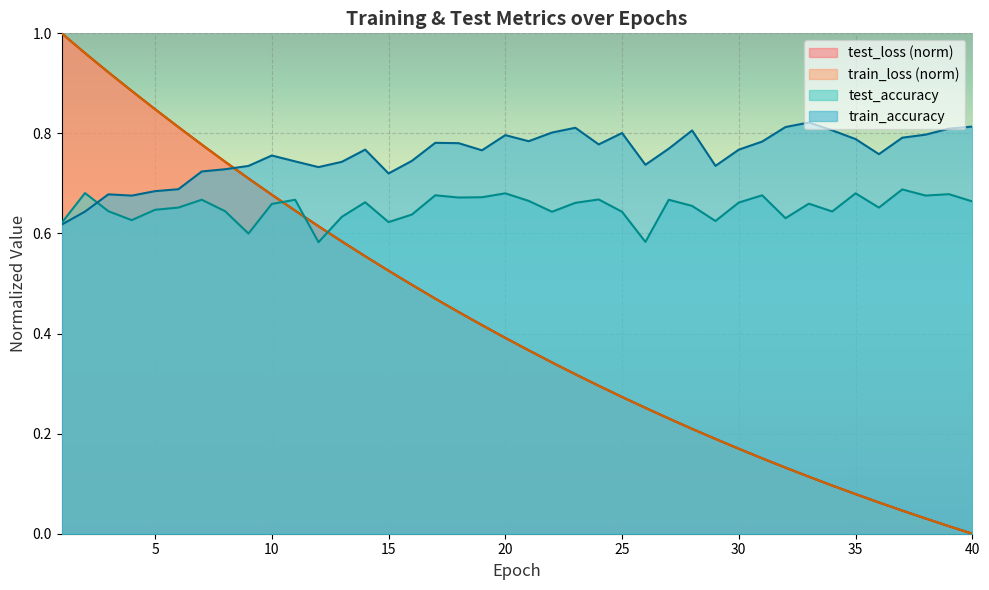

What is the average value of the train_loss series?

0.4